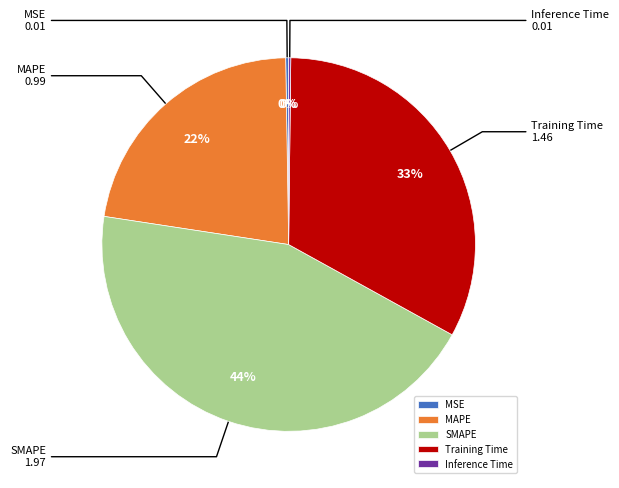

Which slice is the largest?

SMAPE